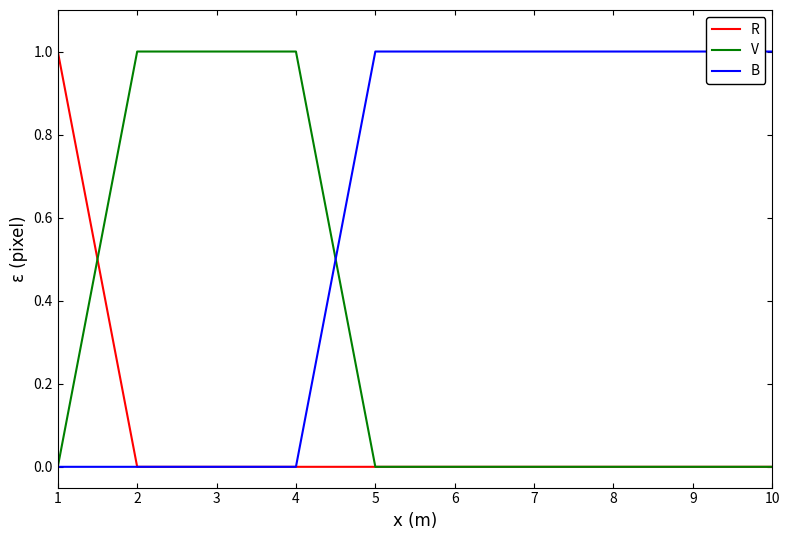

Rank the series by their average value, from lowest to highest.

R, V, B